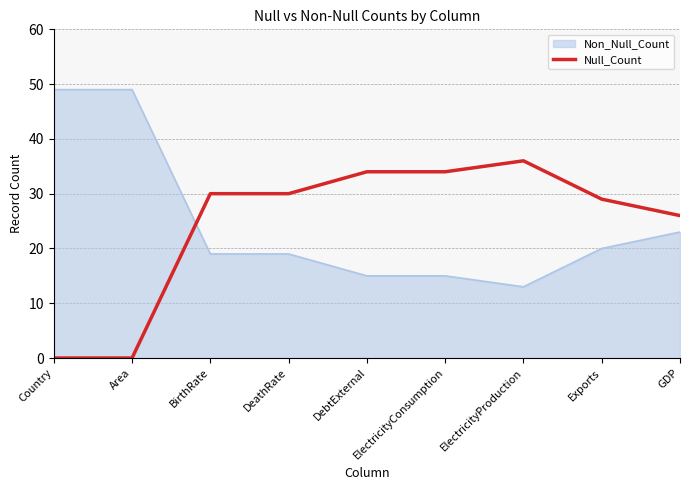

Where do Non_Null_Count and Null_Count first cross each other?

Area and BirthRate